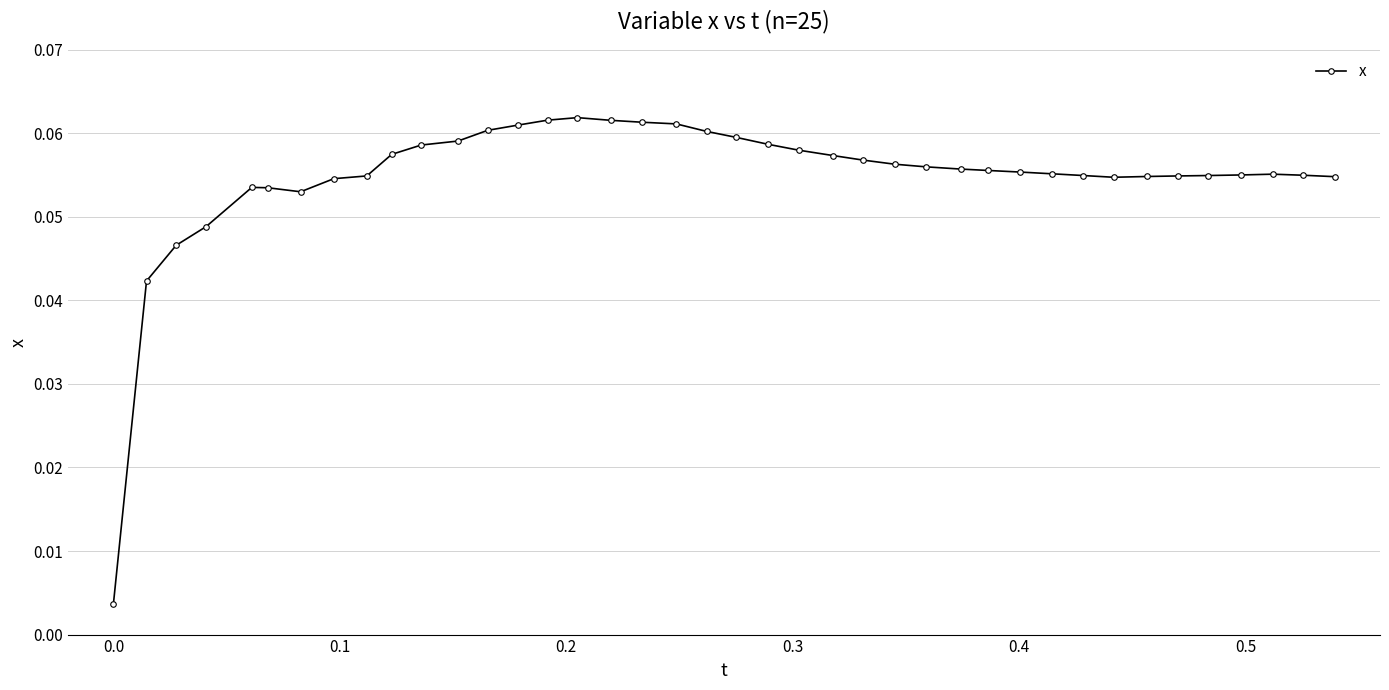

What is the difference between the maximum and minimum values?

0.1